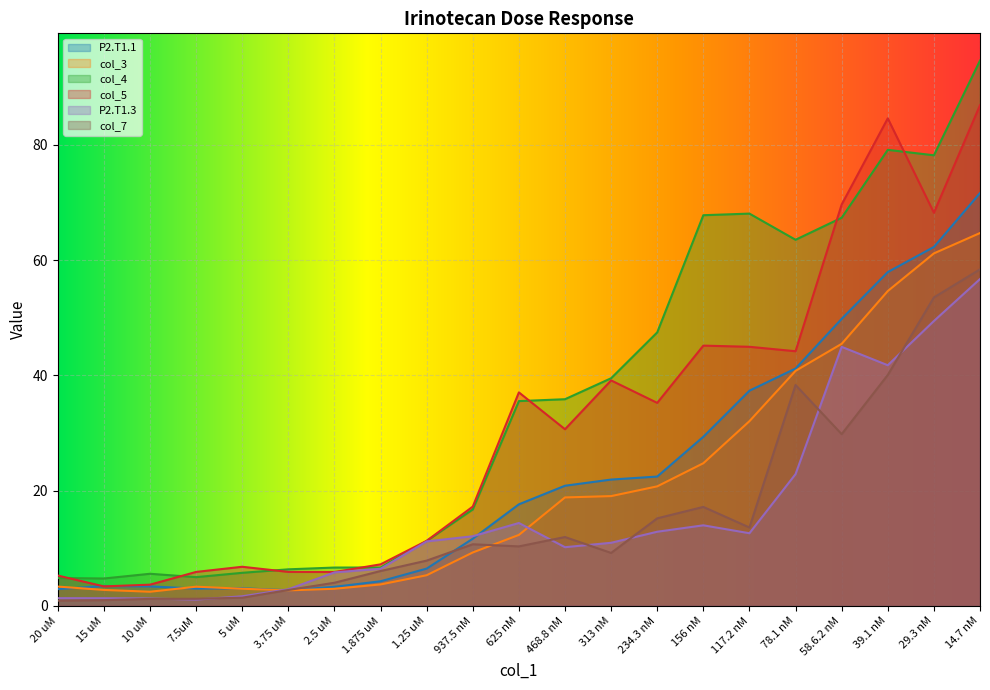

Read the col_3 value at 14.7 nM.

64.7